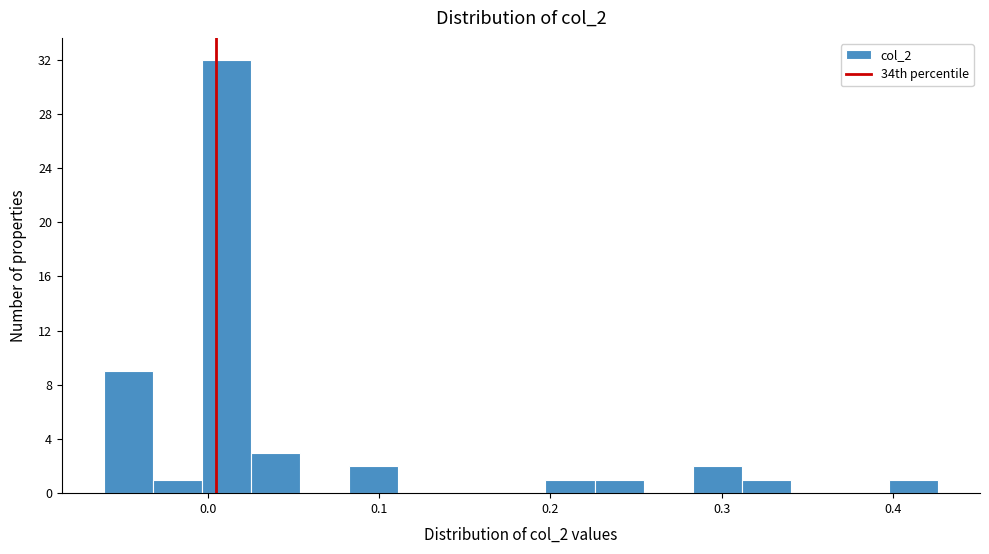

Around what value on the x-axis is the tallest bar? Give the approximate position of its centre, as read against the axis.

0.01